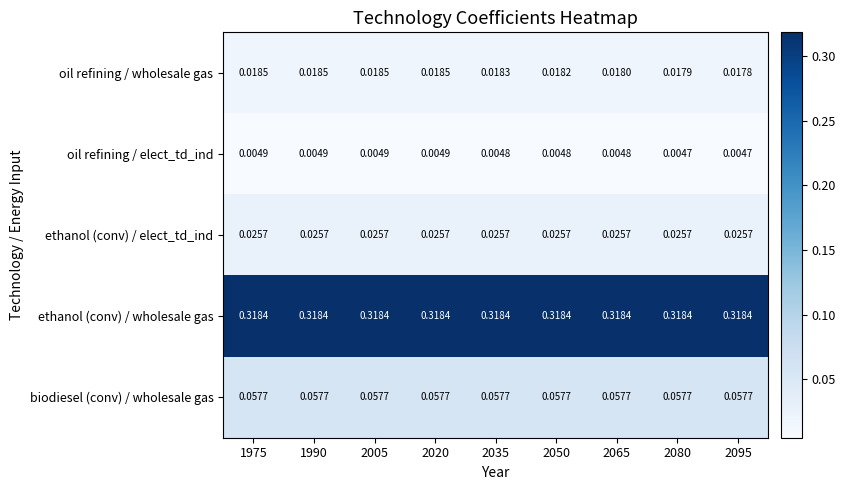

List the series in order of their peak value, highest first.

ethanol (conv) / wholesale gas, biodiesel (conv) / wholesale gas, ethanol (conv) / elect_td_ind, oil refining / wholesale gas, oil refining / elect_td_ind